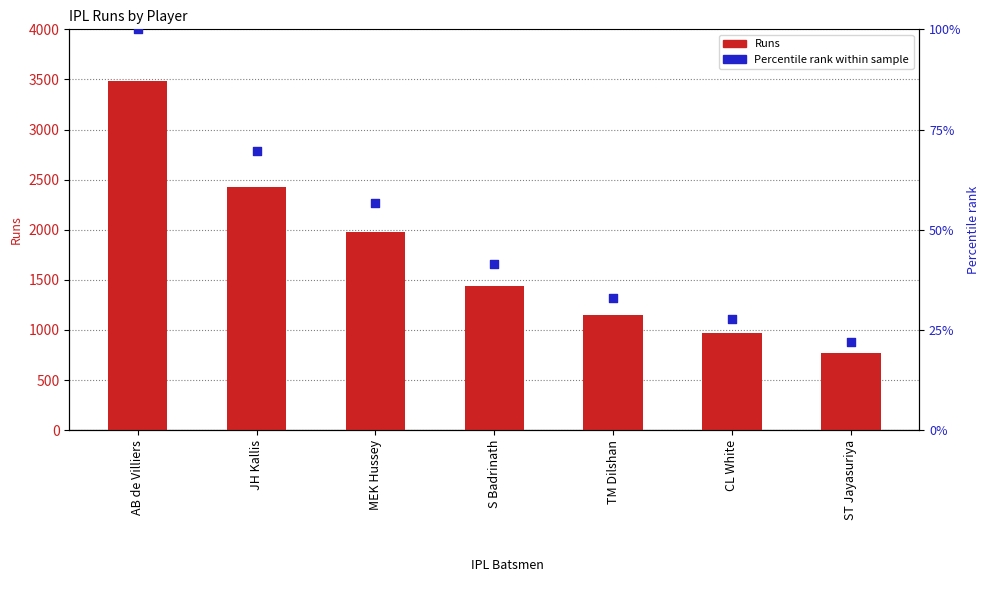

What is the total value across all series at MEK Hussey?

2033.7